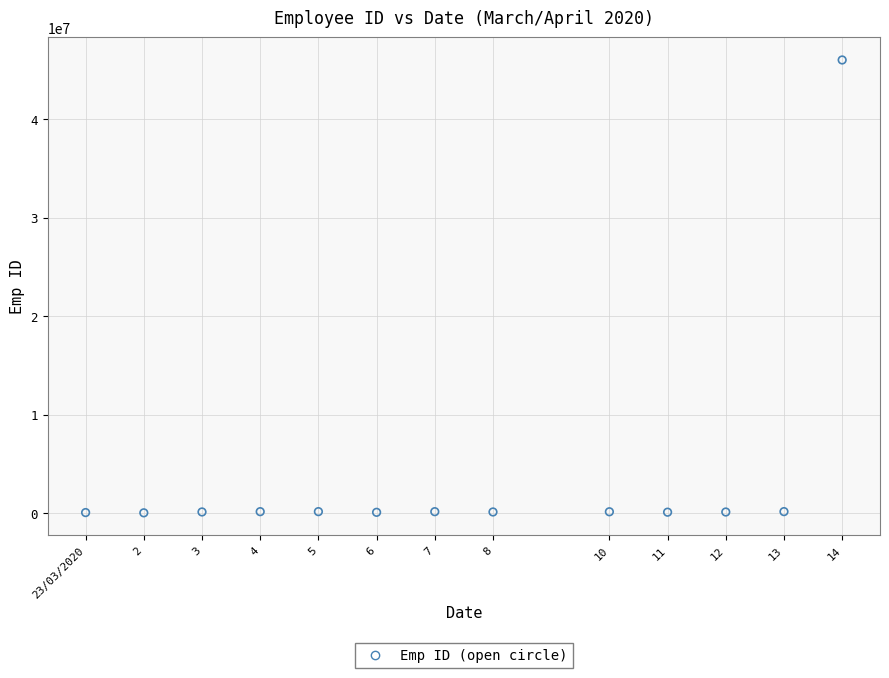

What is the range of X values (max minus min)?

13